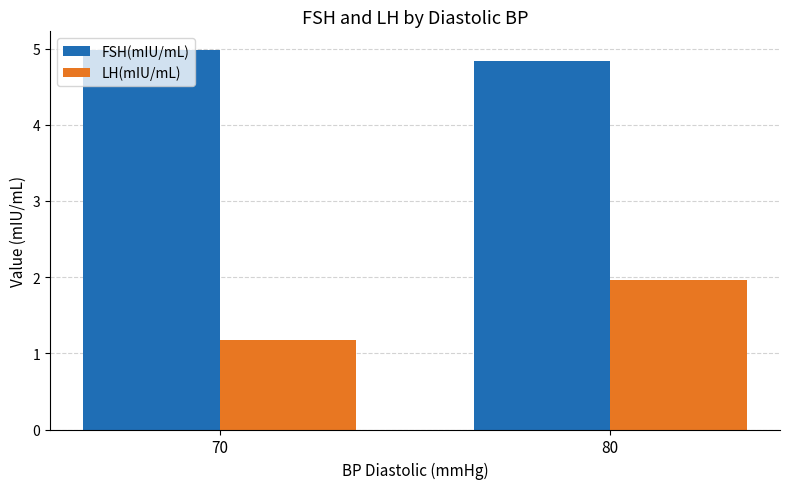

How many bars are there in each group?

2